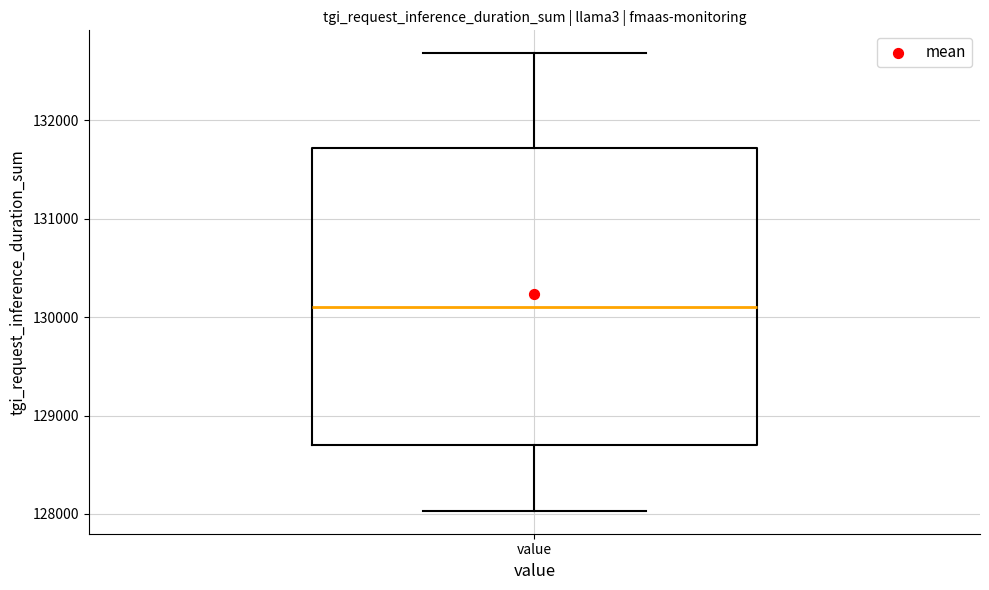

Read this box plot against the y-axis: the position of the median line, the range covered by the box, and the ends of both whiskers. The values are not printed on the chart, so give them approximately, as read against the axis.

median 130100, box 128700 to 131700, whiskers 128000 to 132700